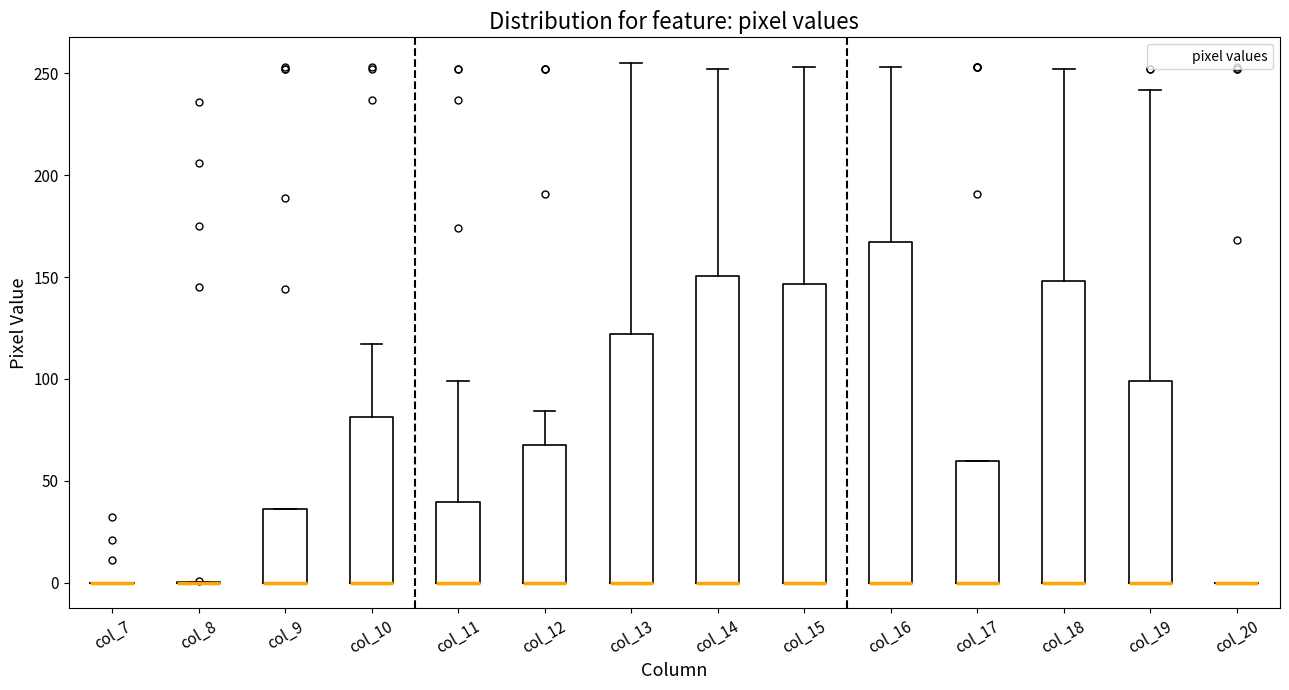

Reading left to right, transcribe this box plot: for each box, give where its median line is, the range the box spans, and where its two whiskers end, as read against the y-axis. The values are not printed on the chart, so give them approximately, as read against the axis.

col_7: box collapsed to a line at 0, whiskers 0 to 0
col_8: box collapsed to a line at 0, whiskers 0 to 0
col_9: median 0 (drawn on the box's lower edge), box 0 to 35, whiskers 0 to 35
col_10: median 0 (drawn on the box's lower edge), box 0 to 80, whiskers 0 to 115
col_11: median 0 (drawn on the box's lower edge), box 0 to 40, whiskers 0 to 100
col_12: median 0 (drawn on the box's lower edge), box 0 to 70, whiskers 0 to 85
col_13: median 0 (drawn on the box's lower edge), box 0 to 120, whiskers 0 to 255
col_14: median 0 (drawn on the box's lower edge), box 0 to 150, whiskers 0 to 250
col_15: median 0 (drawn on the box's lower edge), box 0 to 145, whiskers 0 to 255
col_16: median 0 (drawn on the box's lower edge), box 0 to 165, whiskers 0 to 255
col_17: median 0 (drawn on the box's lower edge), box 0 to 60, whiskers 0 to 60
col_18: median 0 (drawn on the box's lower edge), box 0 to 150, whiskers 0 to 250
col_19: median 0 (drawn on the box's lower edge), box 0 to 100, whiskers 0 to 240
col_20: box collapsed to a line at 0, whiskers 0 to 0